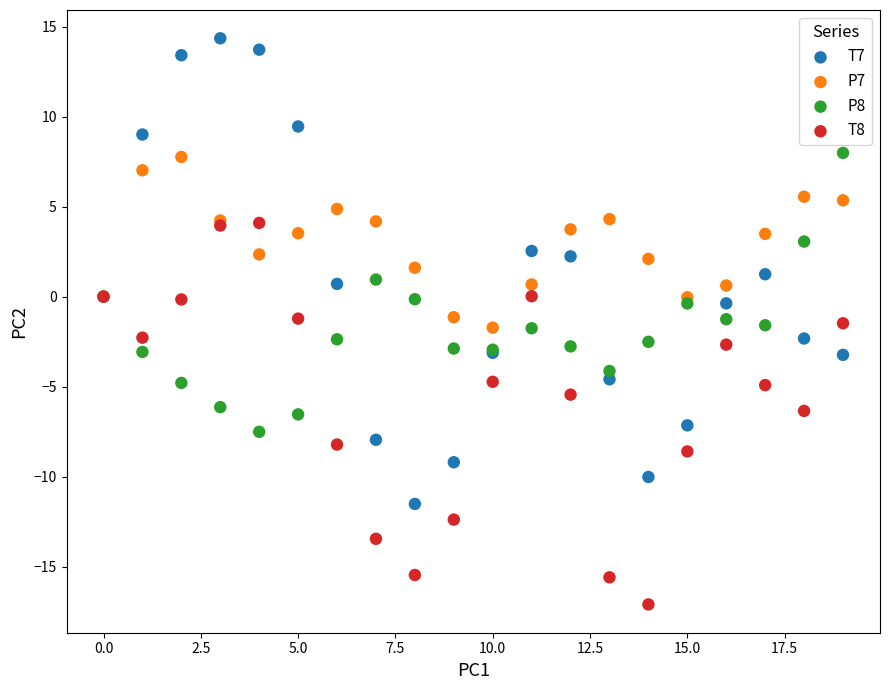

What are all the series names shown in the legend?

T7, P7, P8, T8